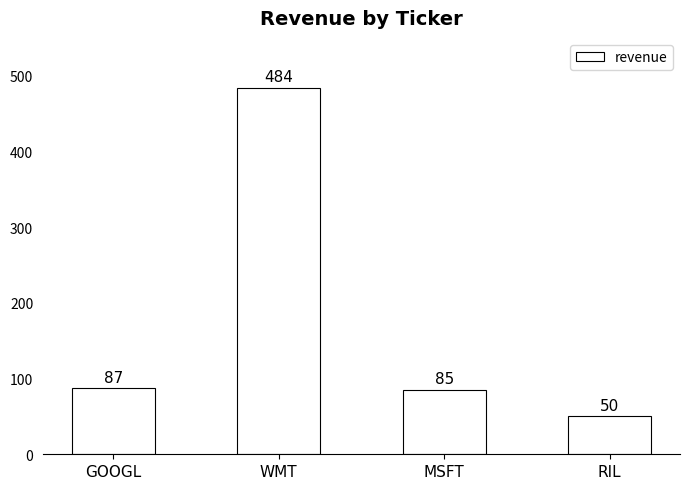

What is the difference between the maximum and minimum values?

434